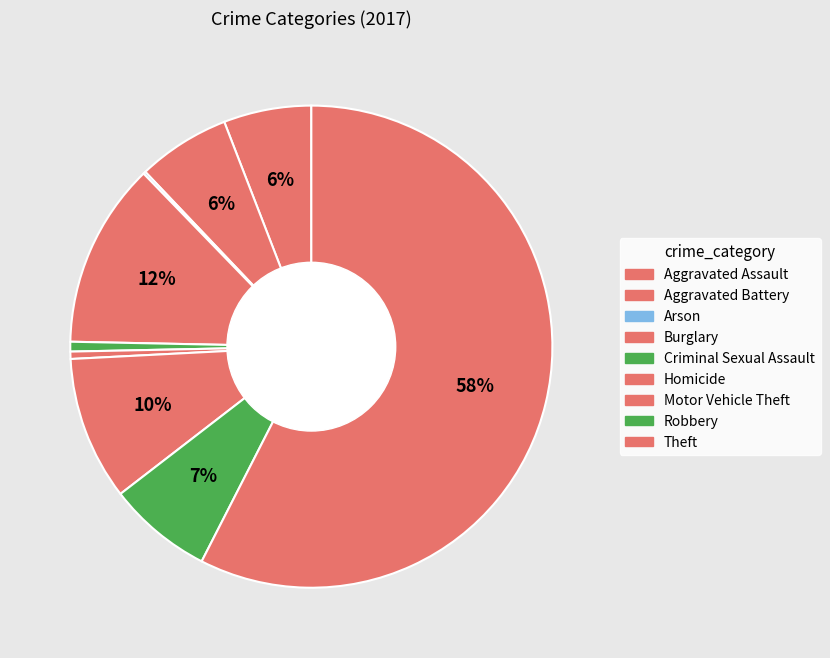

To the nearest percent, what is the difference between the Aggravated Battery and Burglary slice percentages?

6%